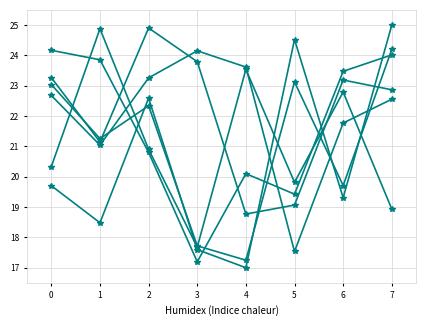

Reading left to right, transcribe all the data shown in this chart.

col_1: 19.7	18.5	22.6	17.6	17.0	24.5	19.3	25.0
col_2: 20.3	24.9	20.9	17.7	23.5	19.8	22.8	18.9
col_3: 23.0	21.3	22.3	17.7	17.2	23.1	19.7	24.2
col_4: 24.2	23.9	20.8	17.2	20.1	19.4	23.5	24.0
col_5: 23.3	21.1	24.9	23.8	18.8	19.1	23.2	22.9
col_6: 22.7	21.0	23.3	24.2	23.6	17.5	21.8	22.6